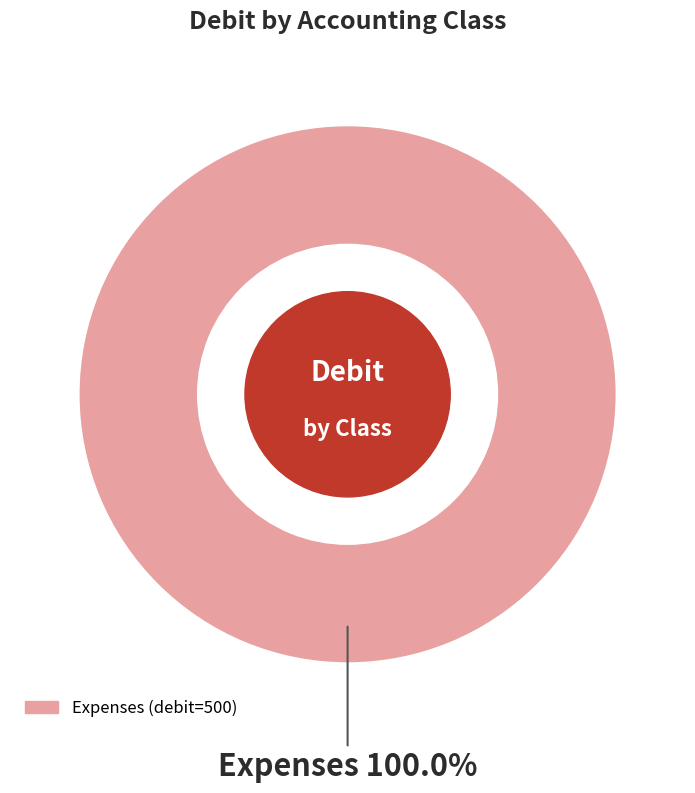

Count the number of slices in the pie.

1